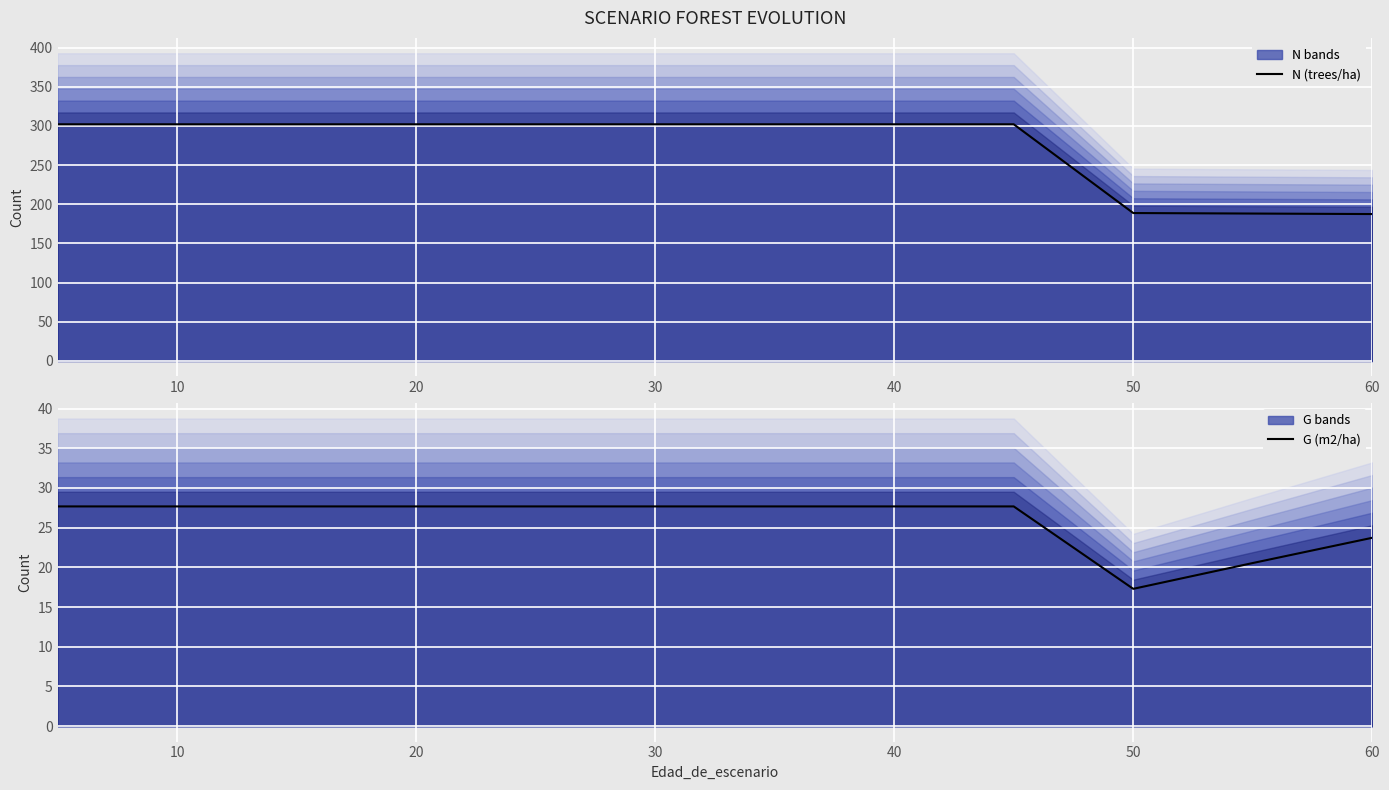

The G (m2/ha) series shows 18.9 at 30. True or false?

False